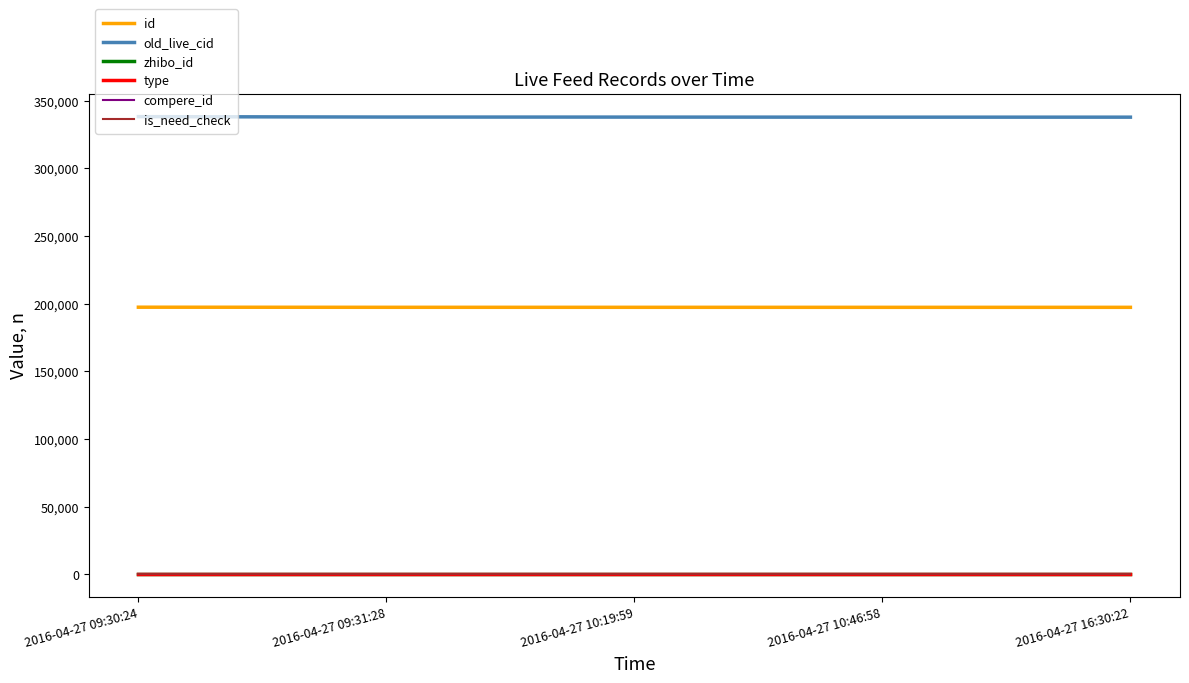

Does the chart have visible grid lines?

No